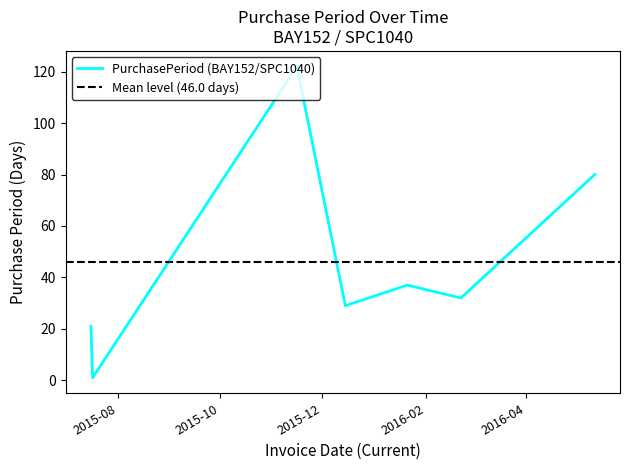

Rank the categories by value from lowest to highest.

2015-07-17, 2015-07-16, 2015-12-15, 2016-02-22, 2016-01-21, 2016-05-12, 2015-11-16